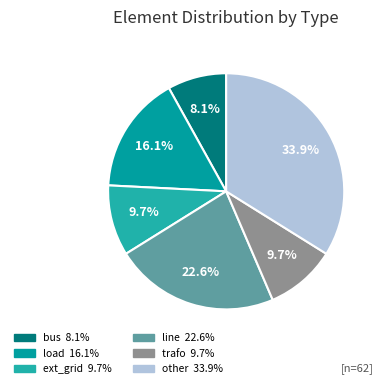

True or false: load accounts for 16% of the total.

True